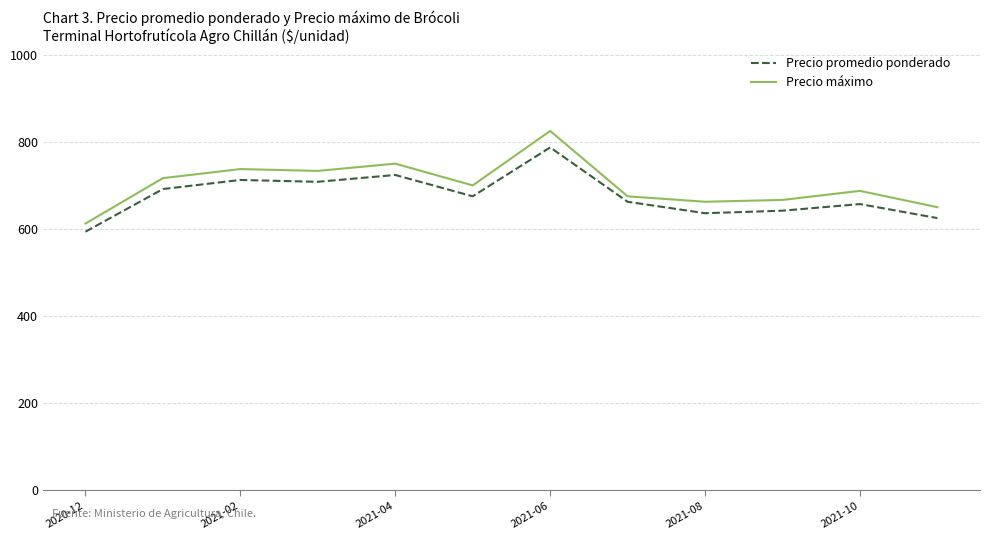

In Precio promedio ponderado, how many points are higher than both neighbors (excluding endpoints)?

4